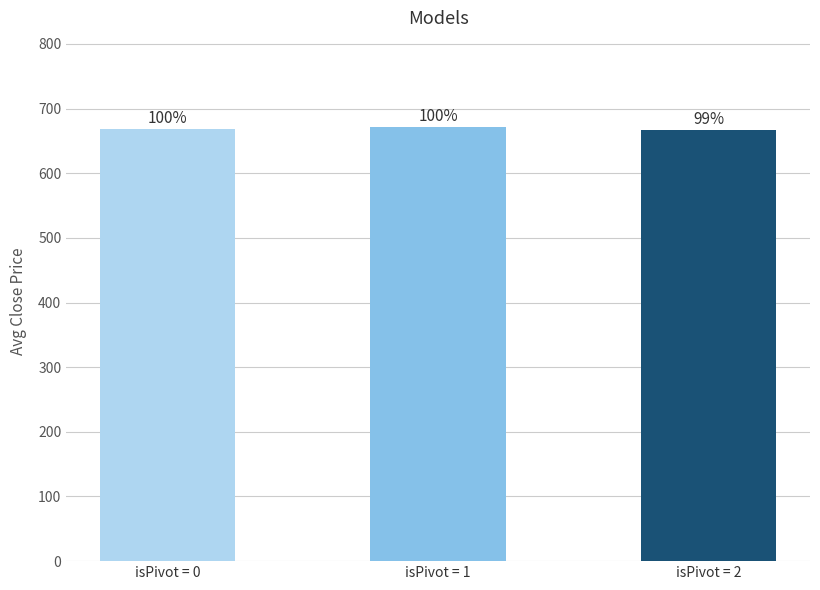

What is the change in value from isPivot = 0 to isPivot = 2?

-1.7